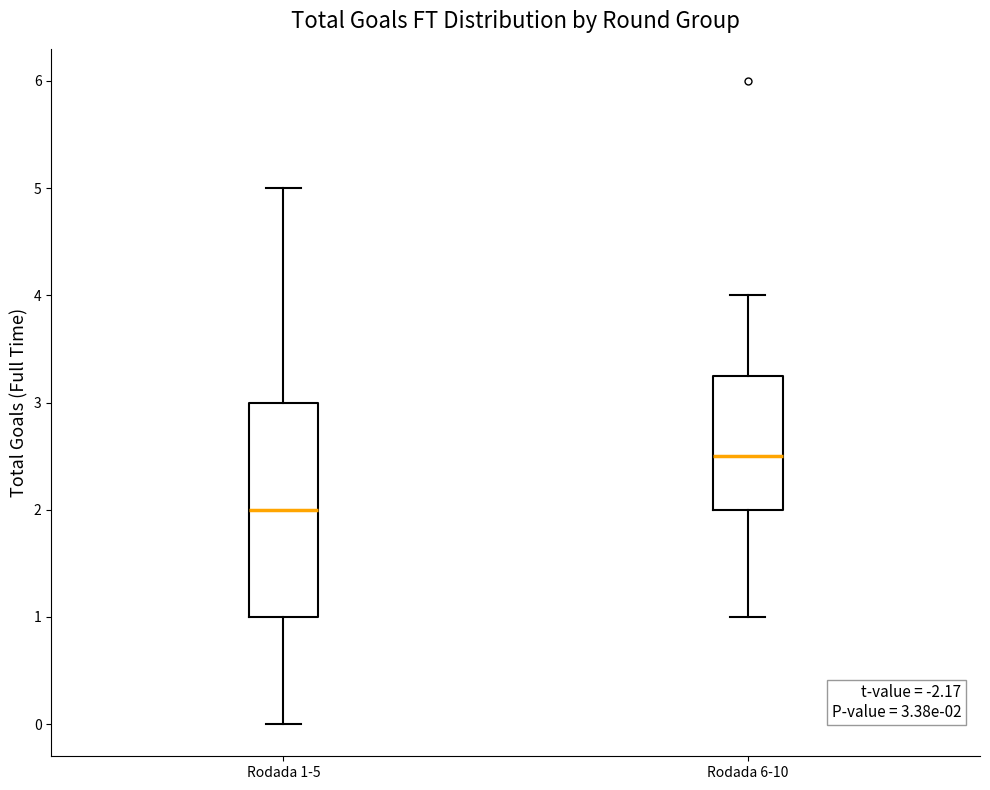

Which box's median line is the lowest?

Rodada 1-5